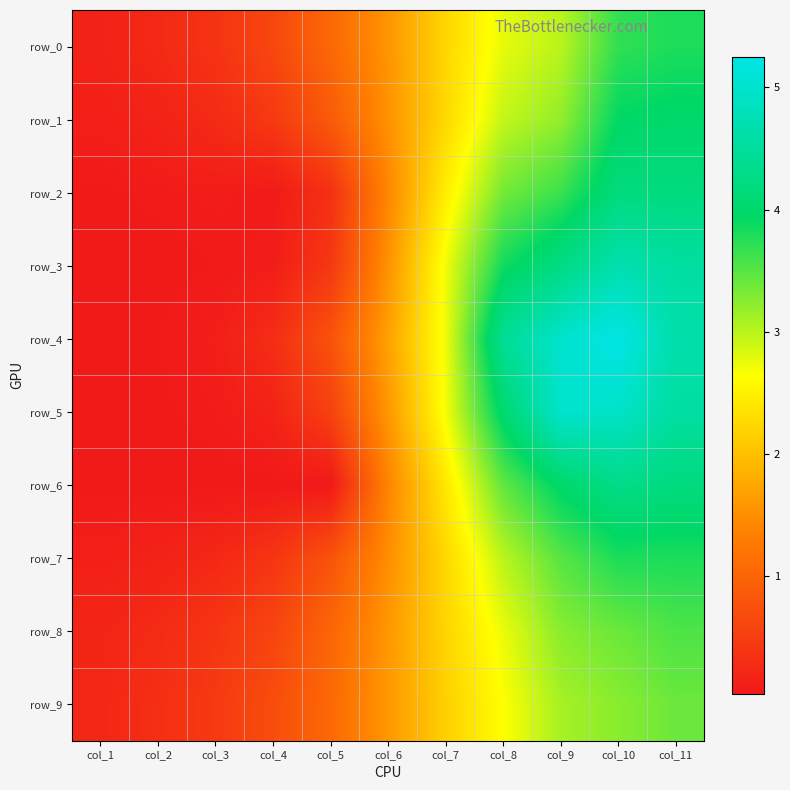

How many distinct data groups are displayed?

10